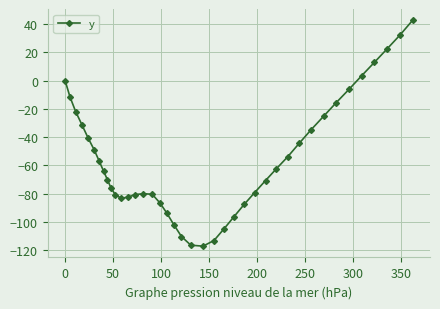

What is the value of the 32nd point from the left?

-34.7